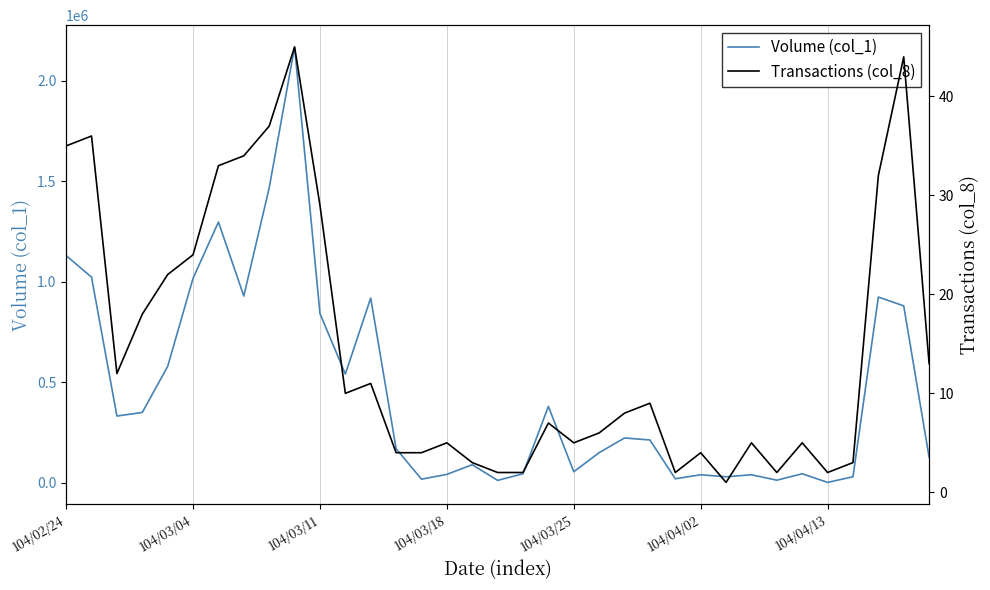

What position from the left is 27?

28